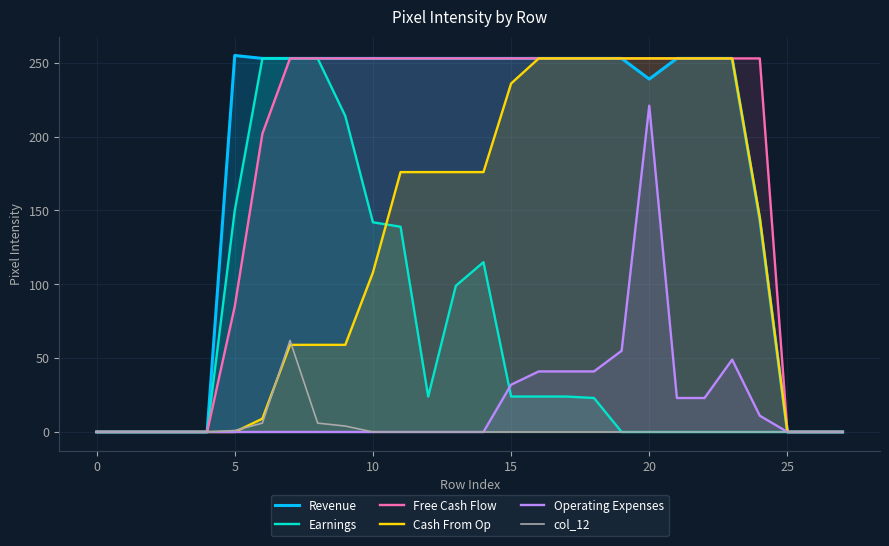

What is the label of the 10th point from the left?

9